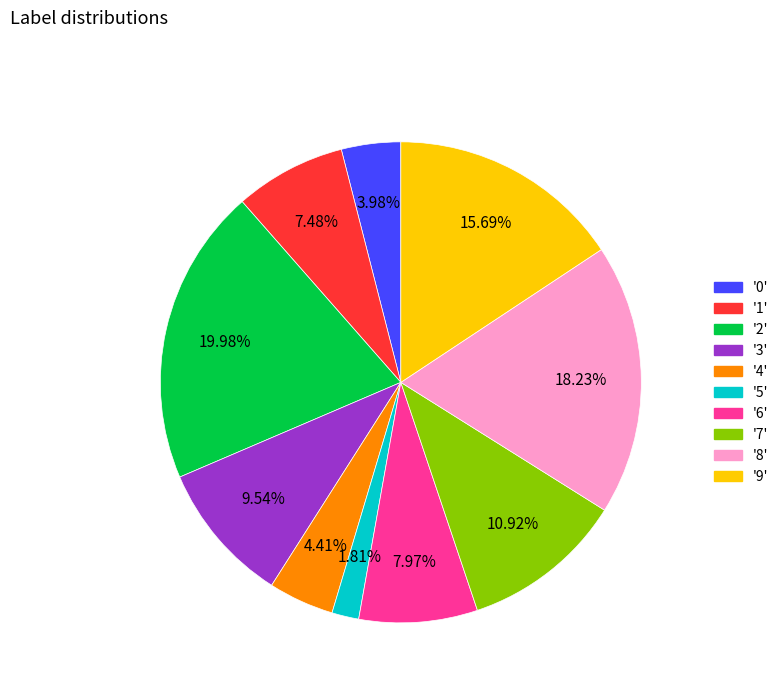

Does any single category account for the majority?

No